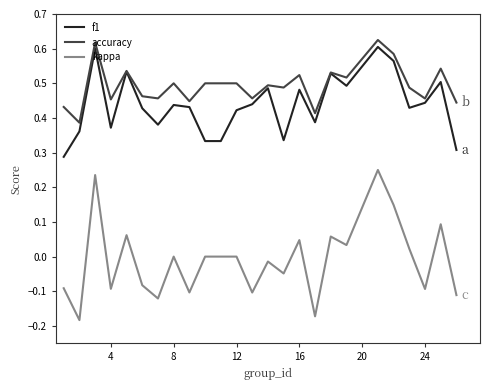

Which series has the largest total across all categories?

accuracy